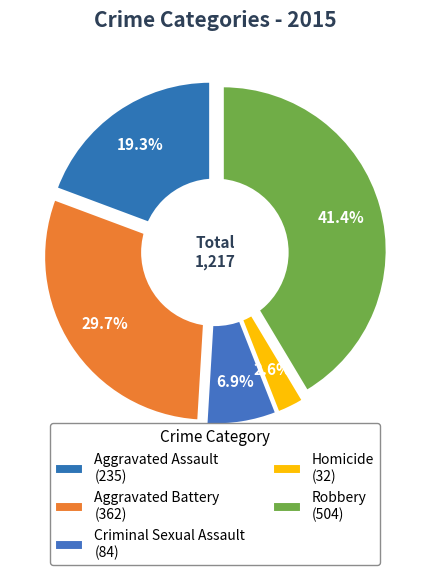

The Aggravated Assault slice represents 19% of the pie. True or false?

True